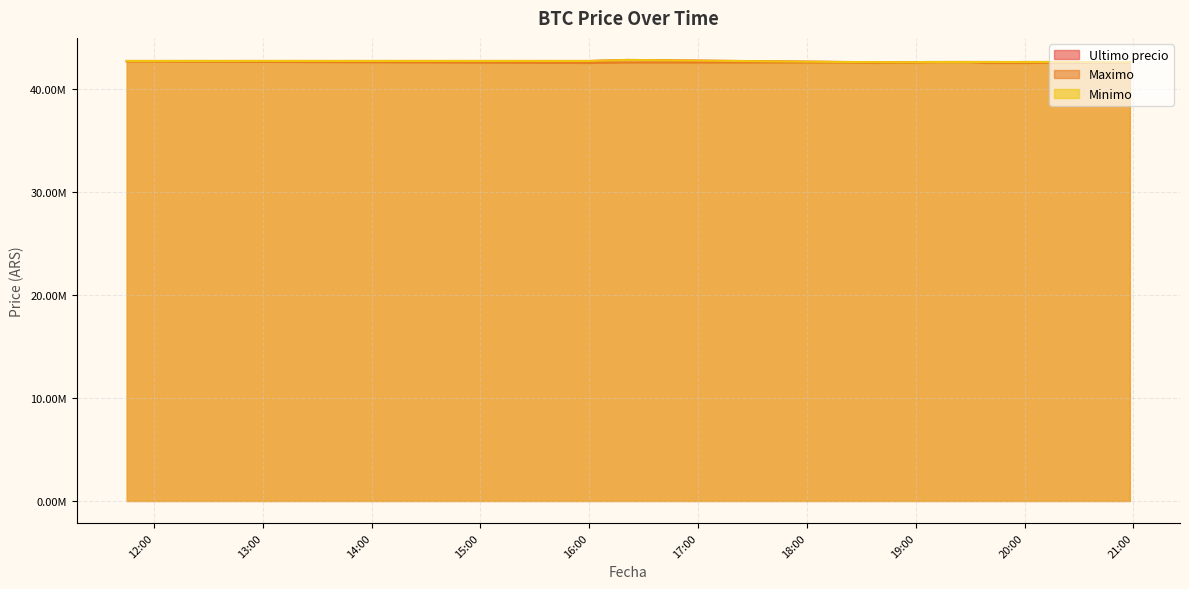

How many lines are shown in the chart?

3